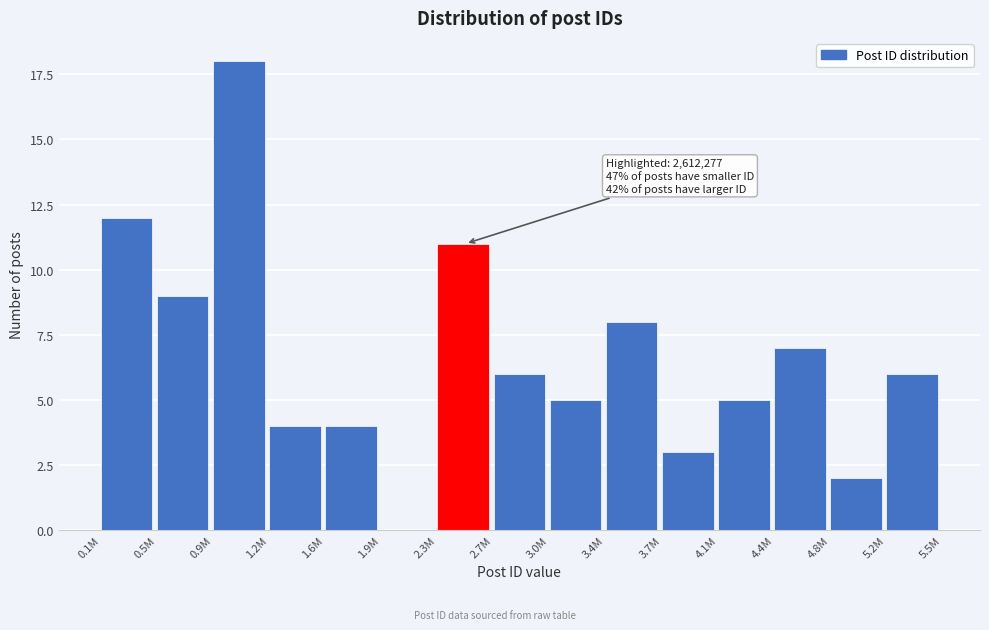

Reading left to right, what are all the values shown in this chart?

0.1M=12	0.5M=9	0.9M=18	1.2M=4	1.6M=4	1.9M=0	2.3M=11	2.7M=6	3.0M=5	3.4M=8	3.7M=3	4.1M=5	4.4M=7	4.8M=2	5.2M=6